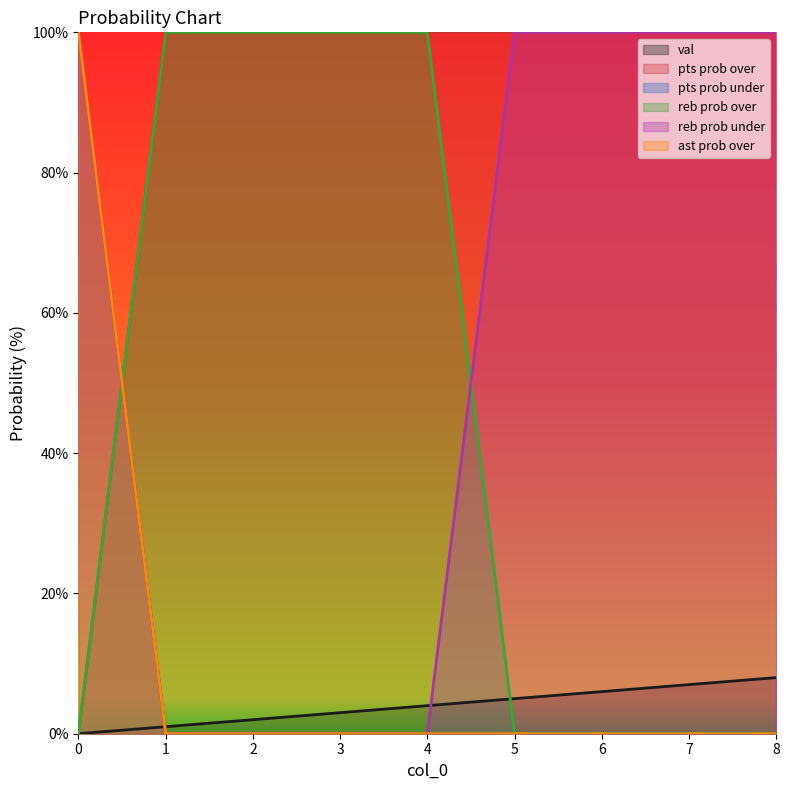

Count the val values in the range 2 to 6.

5